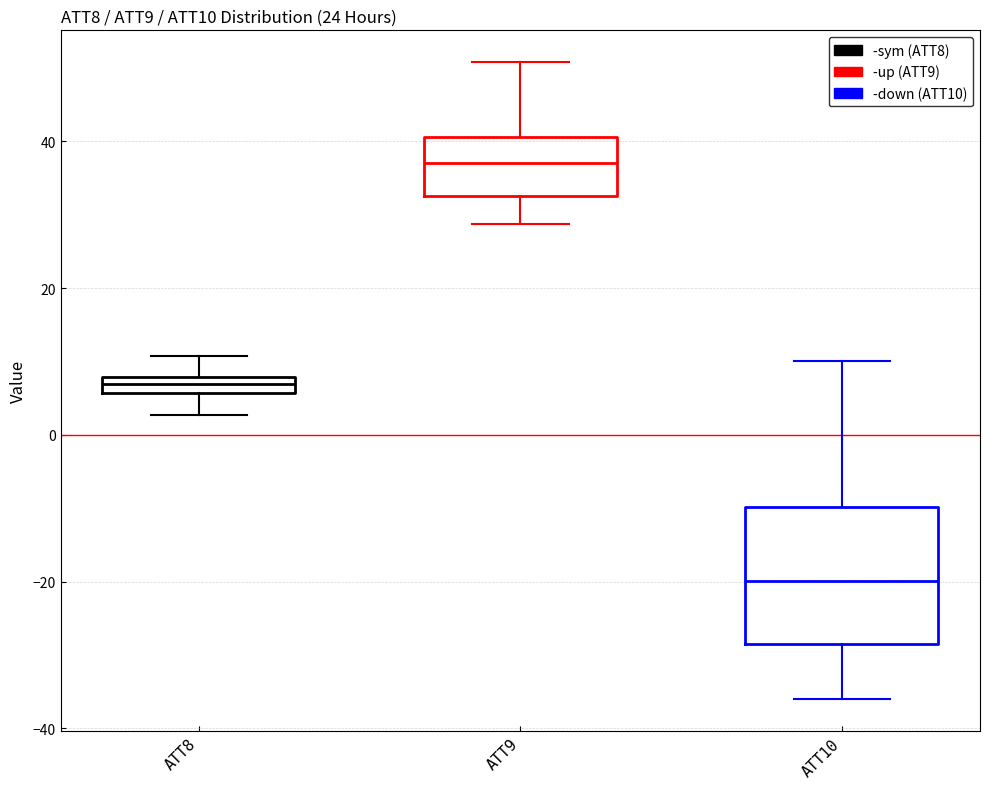

Where does the lower whisker of the box for ATT9 end on the y-axis? The values are not printed on the chart, so give them approximately, as read against the axis.

28